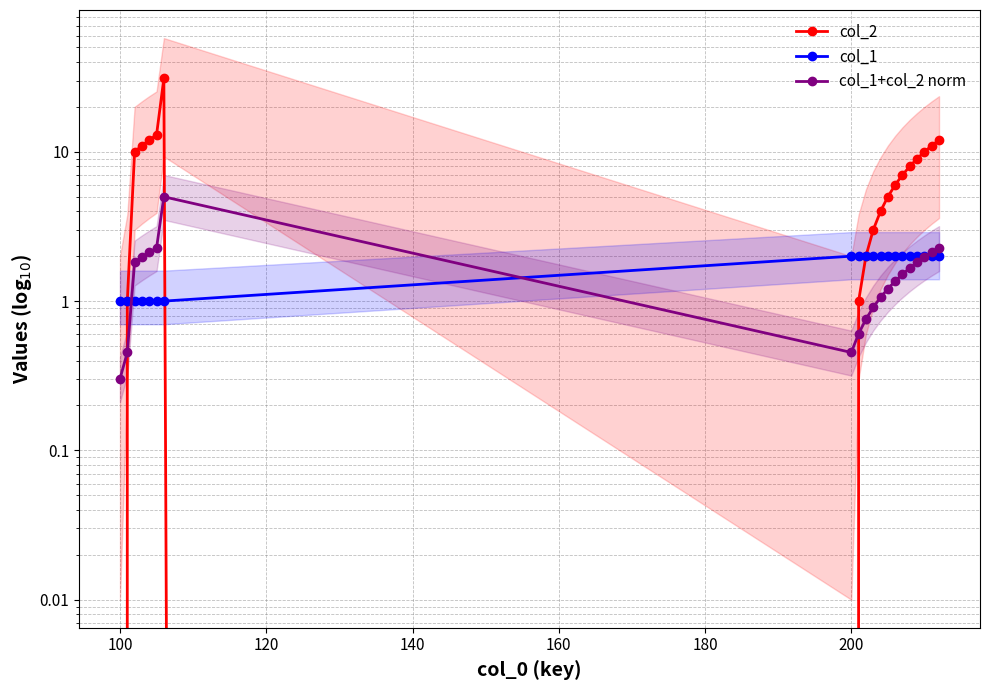

List the series in order of their peak value, highest first.

col_2, col_1+col_2 norm, col_1